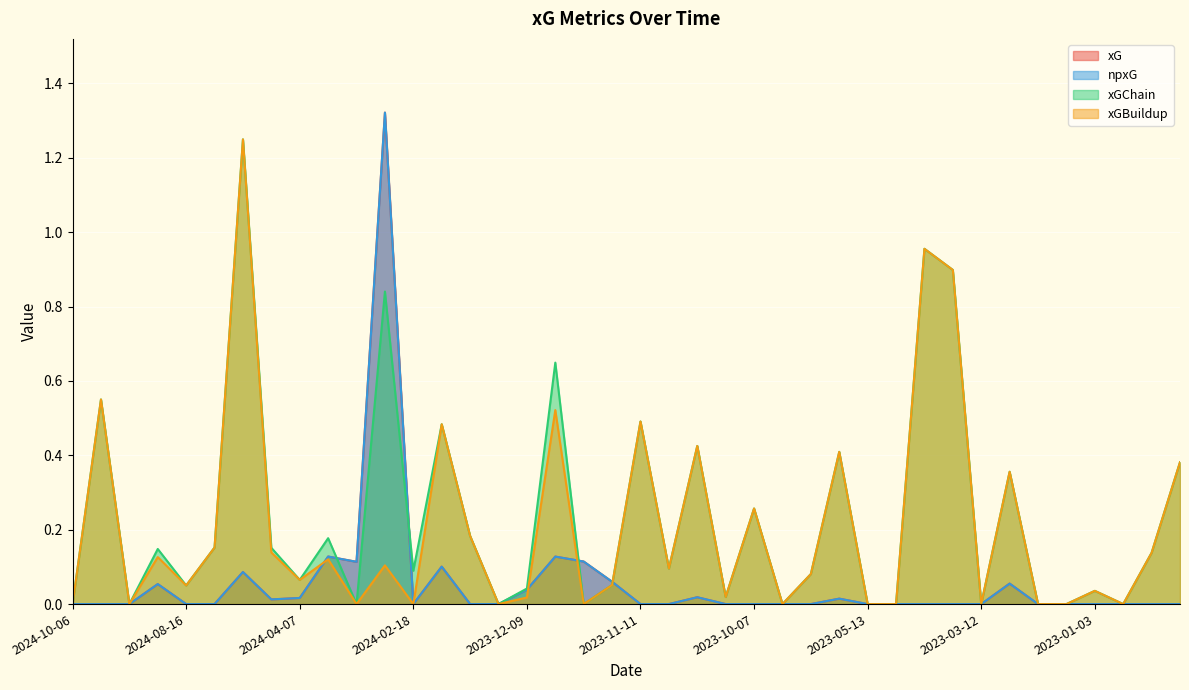

The xGChain series shows 0.4 at 2023-09-30. True or false?

False